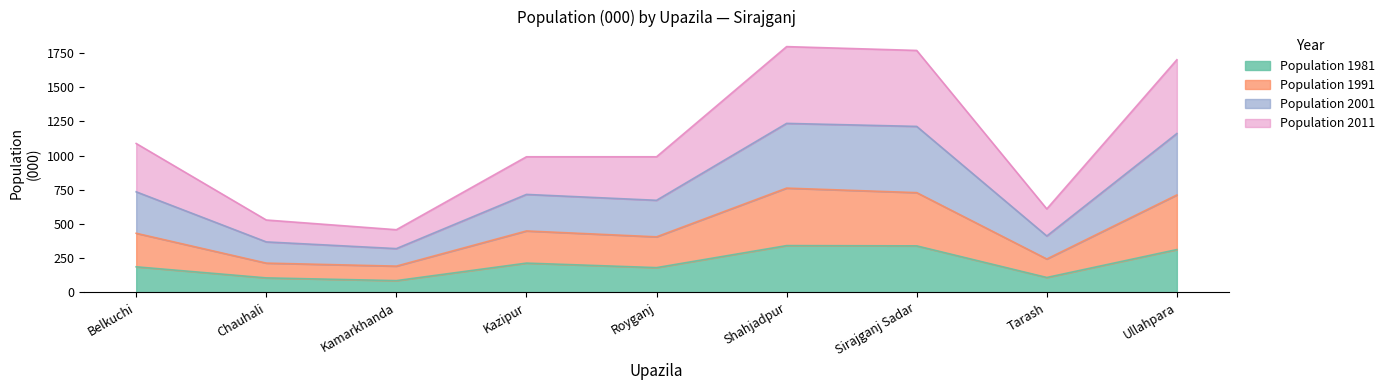

True or false: Population 2011 and Population 2001 cross at least once.

False